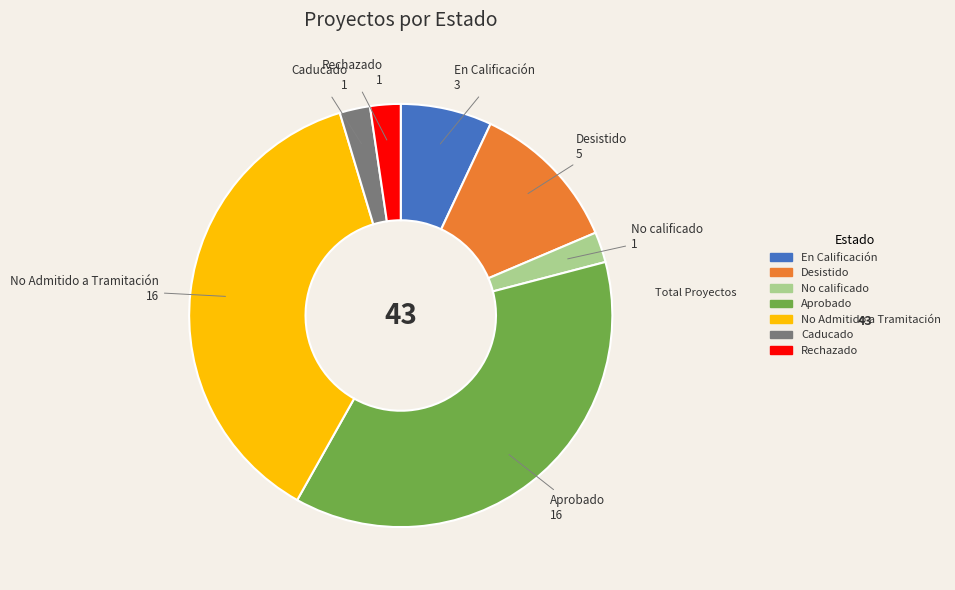

True or false: No Admitido a Tramitación accounts for 37% of the total.

True